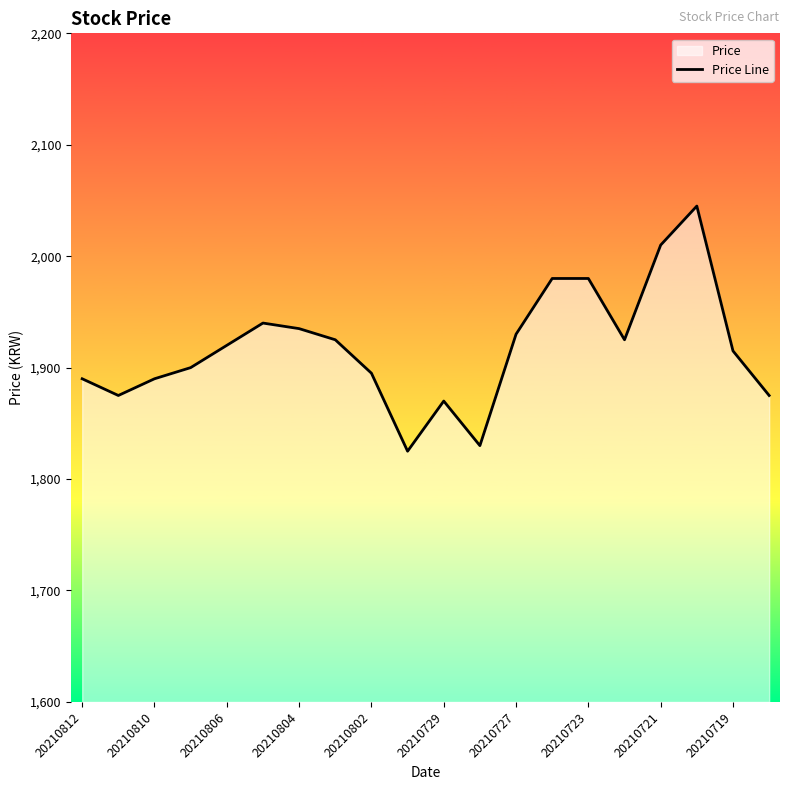

What is the difference between the values at 20210802 and 20210729?

25